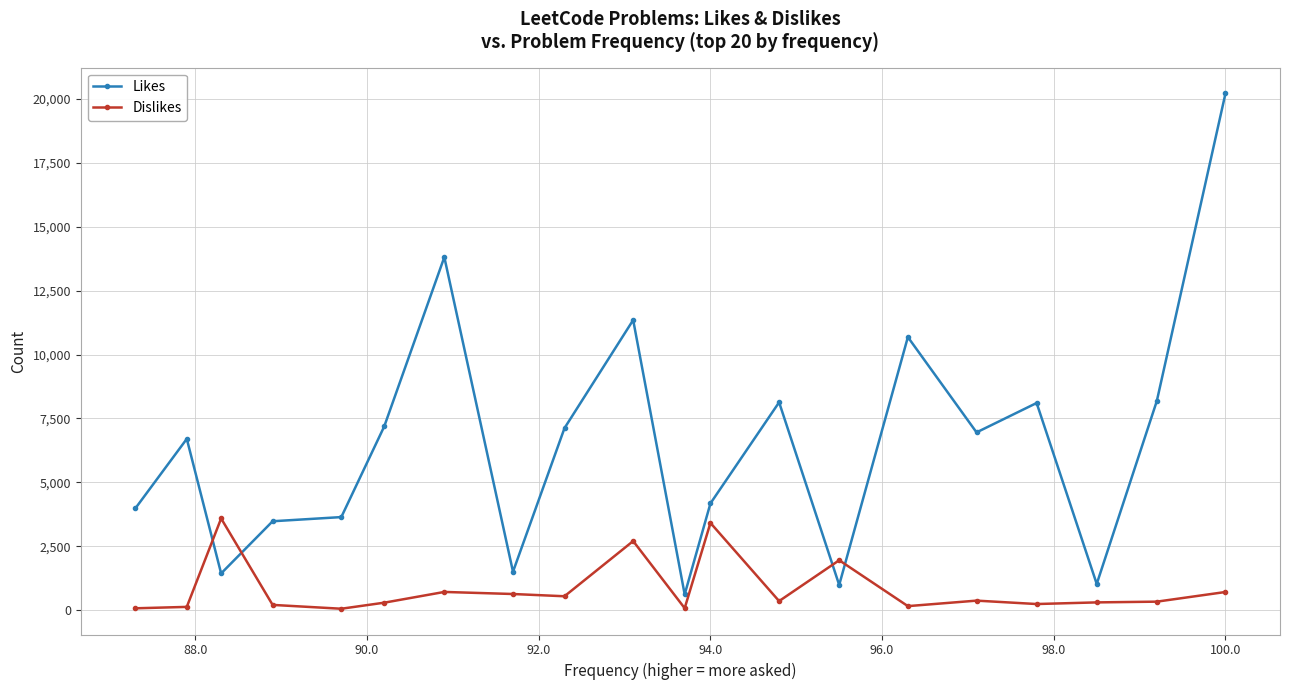

Rank the series by their maximum value, from lowest to highest.

Dislikes, Likes